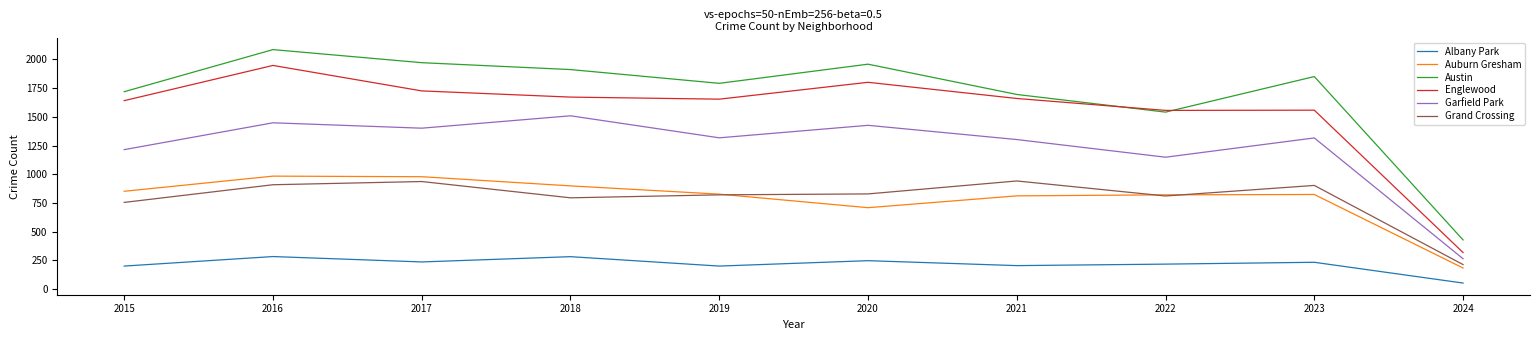

At which category is the sum across all series the highest?

2016